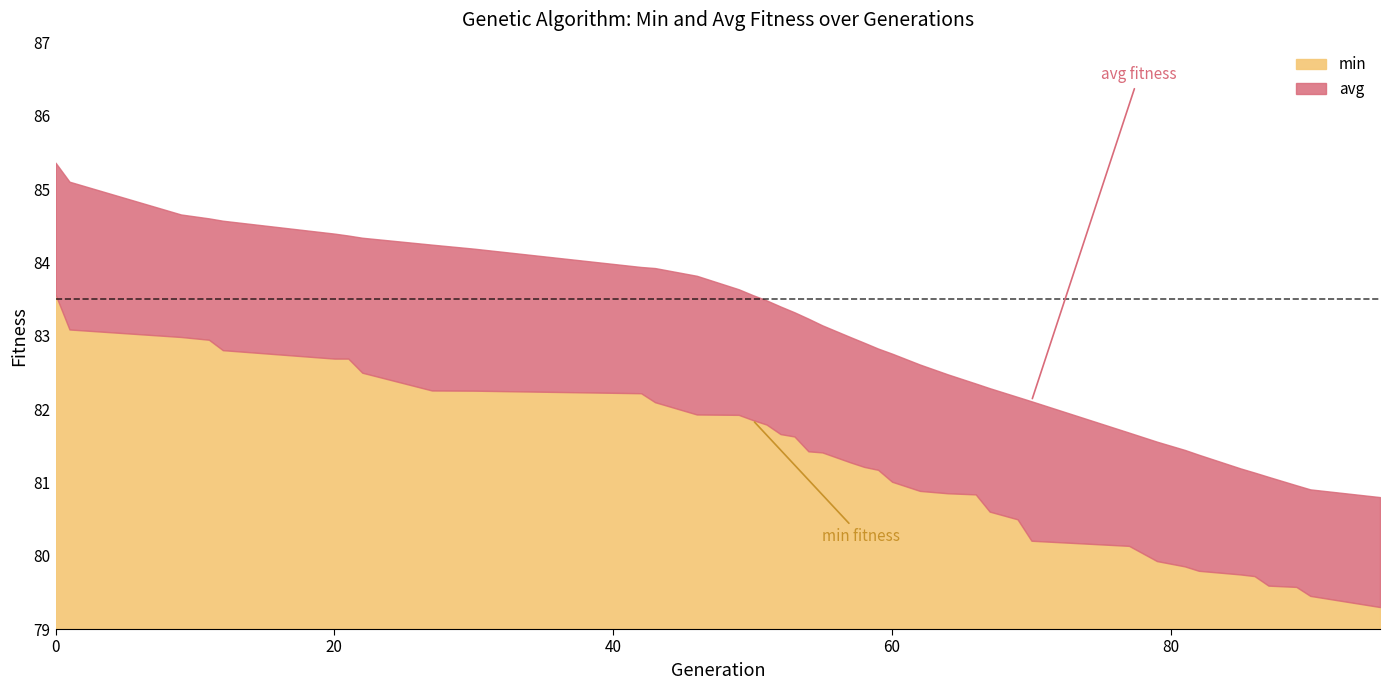

True or false: avg and min intersect in this chart.

False